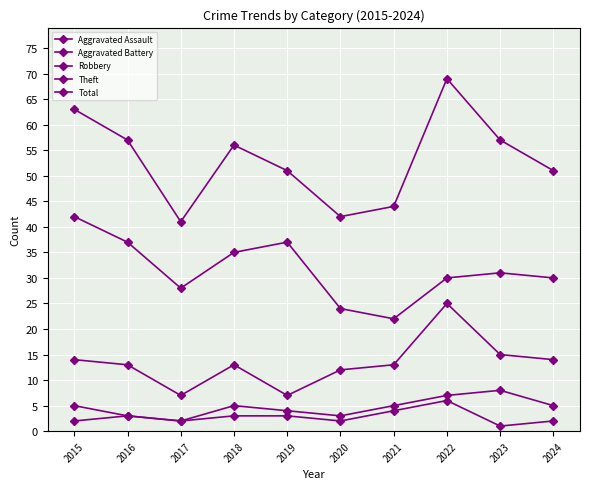

What is the value of the Theft point at the 6th from the left?

24